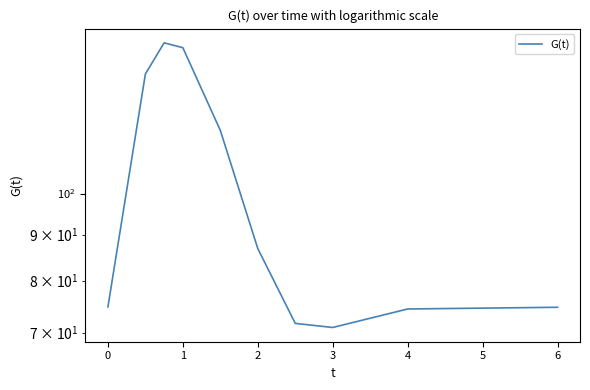

True or false: the data shows 27.1 at 0.

False